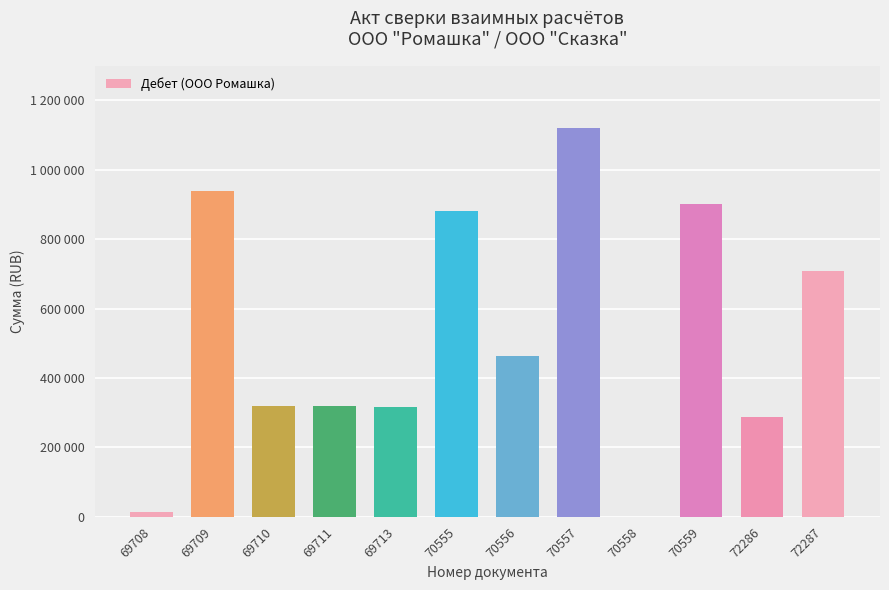

Are the bars horizontal?

No